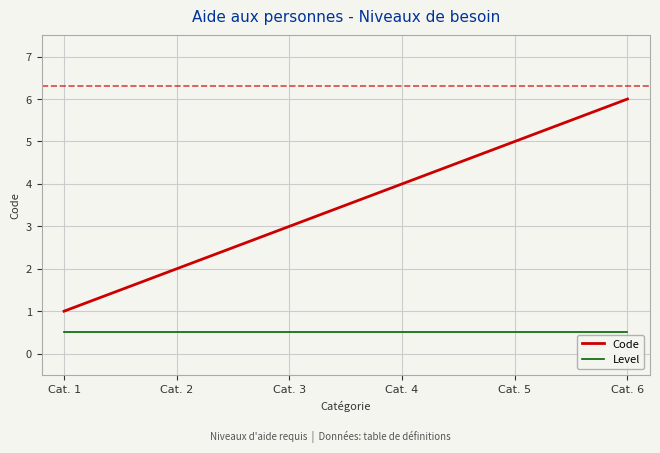

Reading left to right, transcribe all the data shown in this chart.

Code: Cat. 1=1.0	Cat. 2=2.0	Cat. 3=3.0	Cat. 4=4.0	Cat. 5=5.0	Cat. 6=6.0
Level: Cat. 1=0.5	Cat. 2=0.5	Cat. 3=0.5	Cat. 4=0.5	Cat. 5=0.5	Cat. 6=0.5